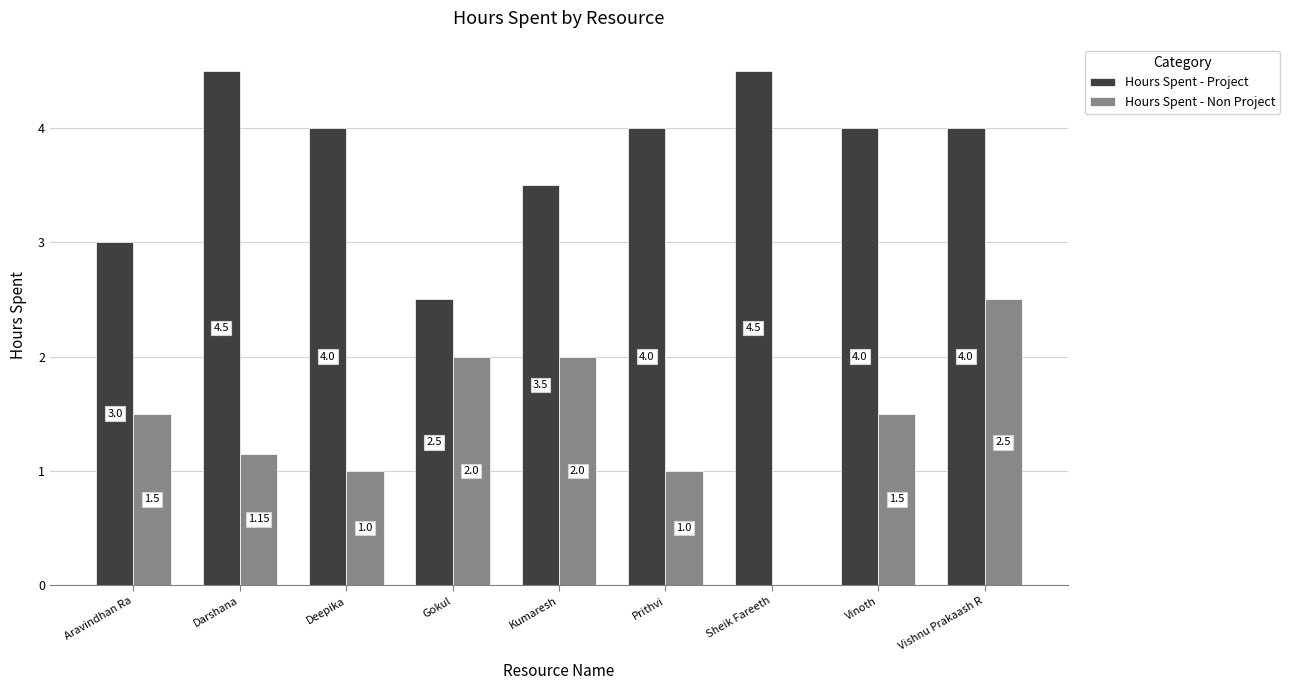

Between Deepika and Vinoth, which series saw the biggest shift?

Hours Spent - Non Project